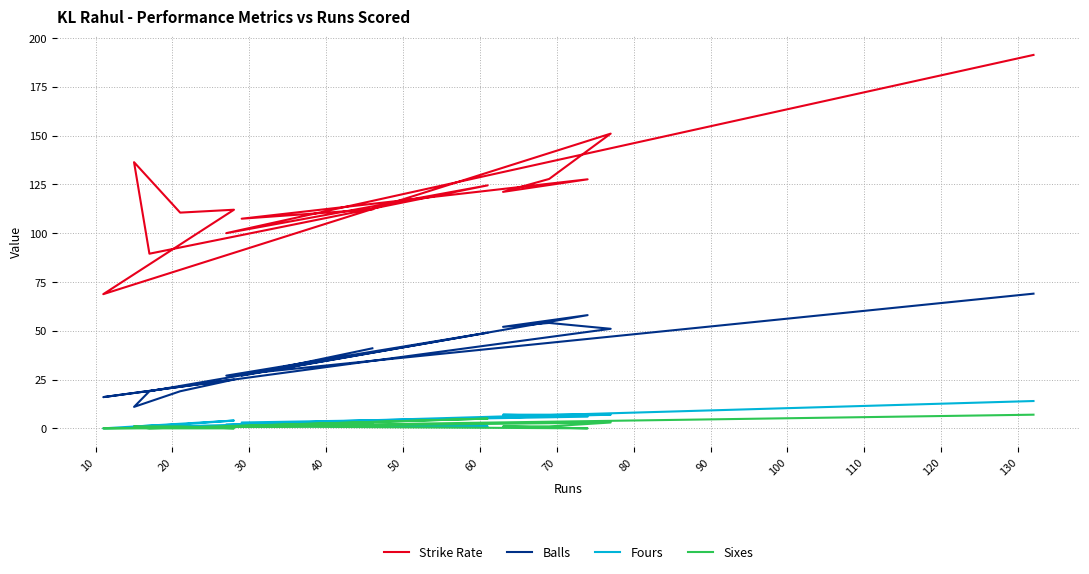

How many lines are shown in the chart?

4